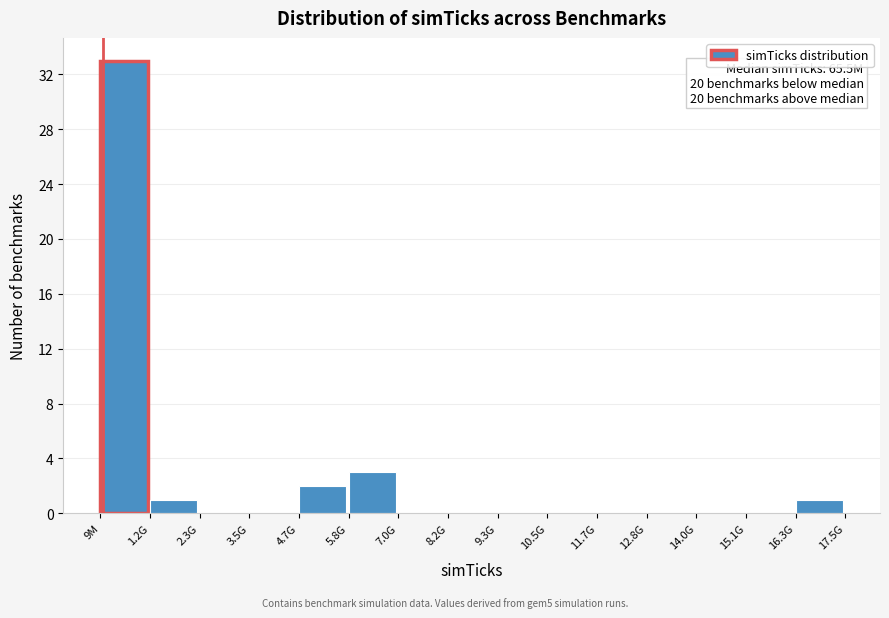

Reading left to right, what are all the values shown in this chart?

9M=33	1.2G=1	2.3G=0	3.5G=0	4.7G=2	5.8G=3	7.0G=0	8.2G=0	9.3G=0	10.5G=0	11.7G=0	12.8G=0	14.0G=0	15.1G=0	16.3G=1